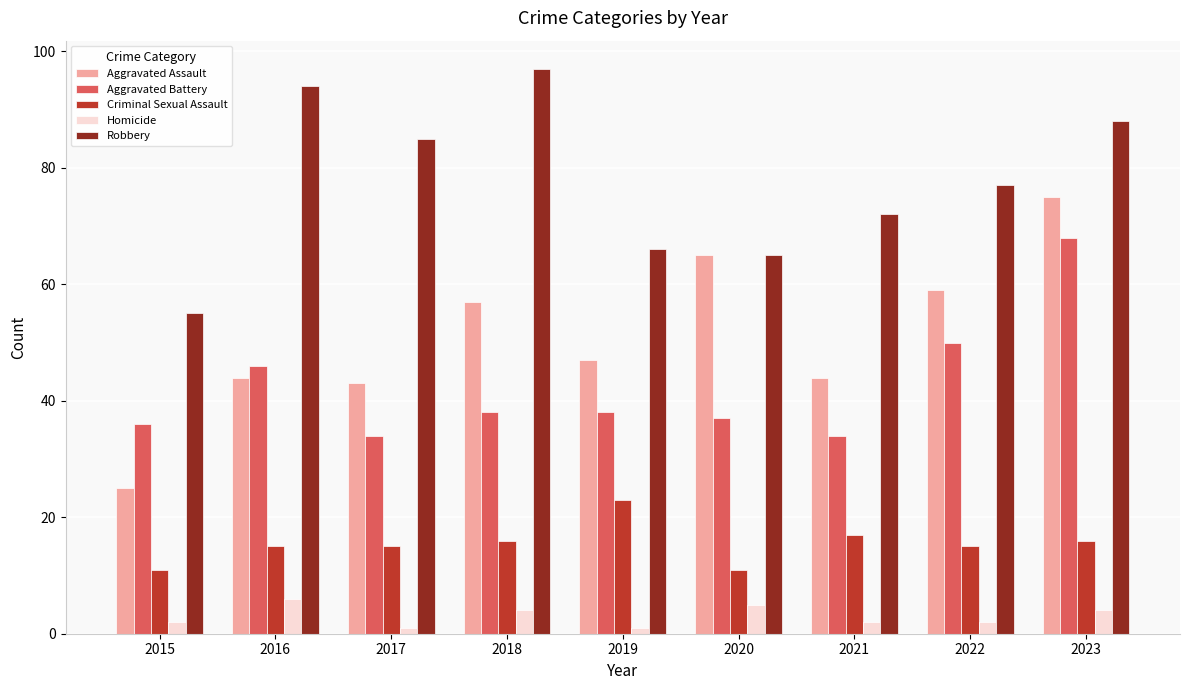

What is the value of the Homicide bar at the 3rd from the left?

1